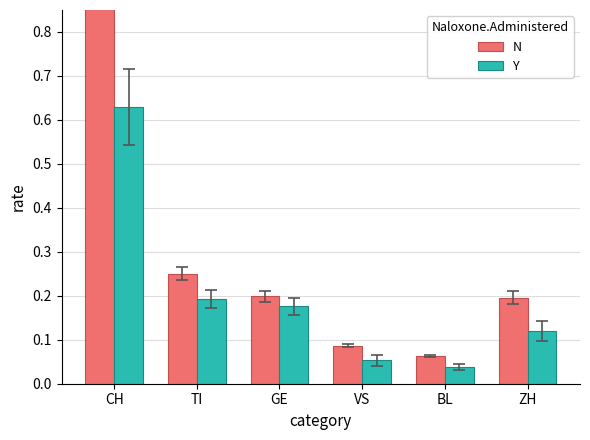

What is the label of the 1st bar from the right?

ZH